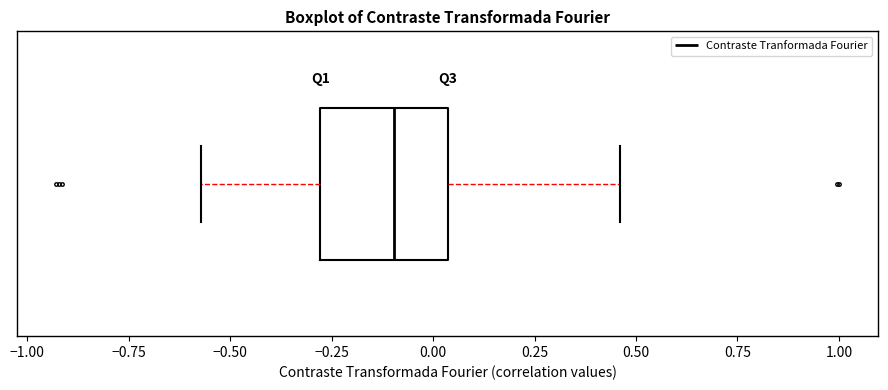

Transcribe this box plot: give where the median line is, the range the box spans, and where the two whiskers end, as read against the x-axis. The values are not printed on the chart, so give them approximately, as read against the axis.

median -0.10, box -0.30 to 0.05, whiskers -0.55 to 0.45